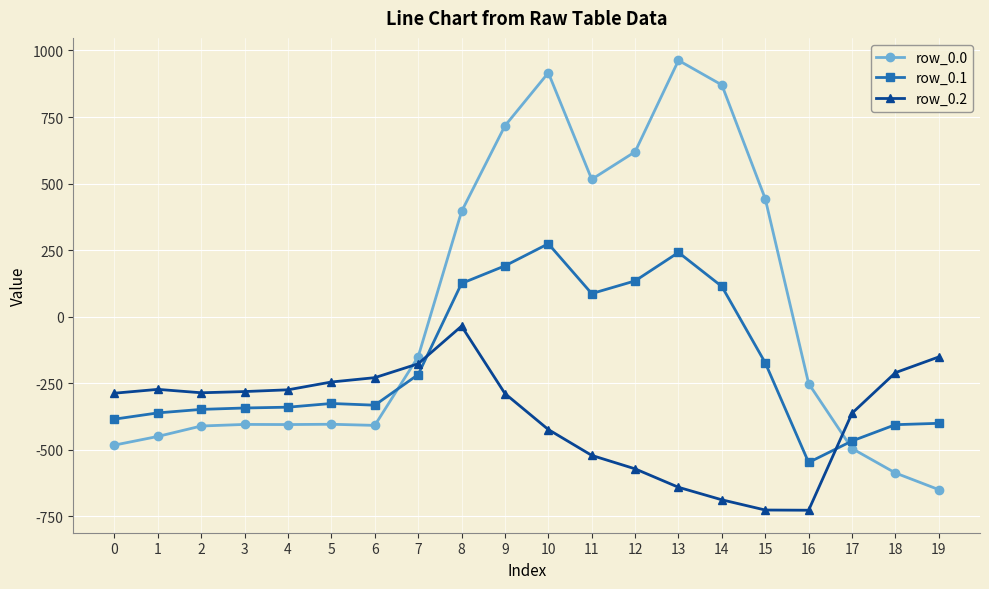

What is the total value across all series at 1?

-1083.3